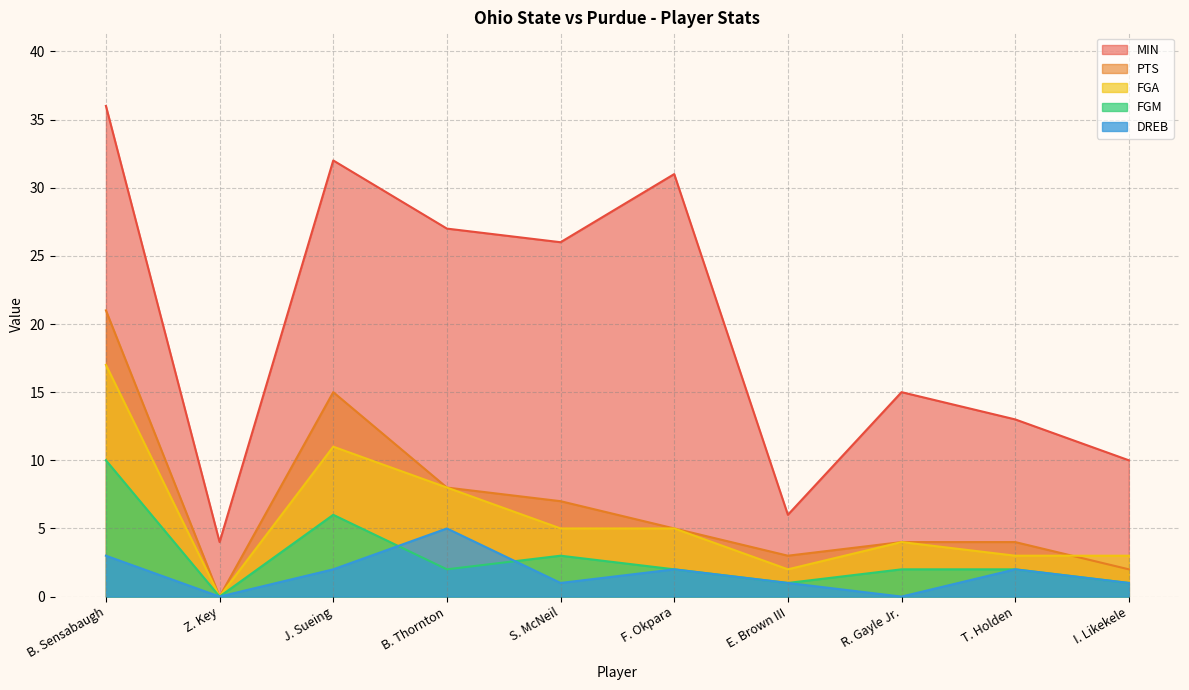

How many lines are shown in the chart?

5